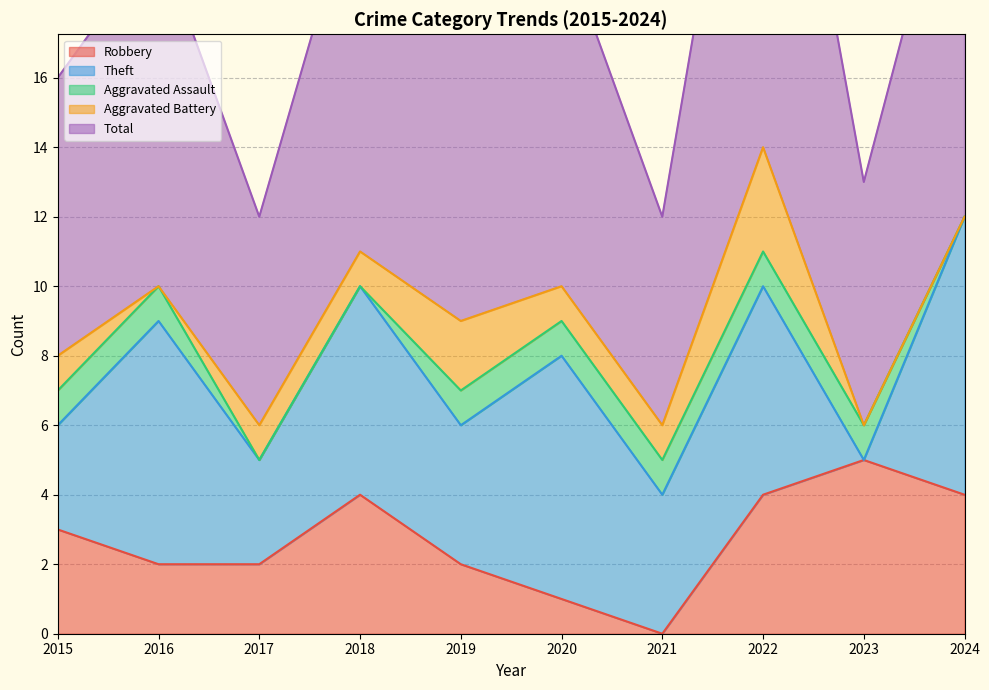

What is the average value of the Total series?

9